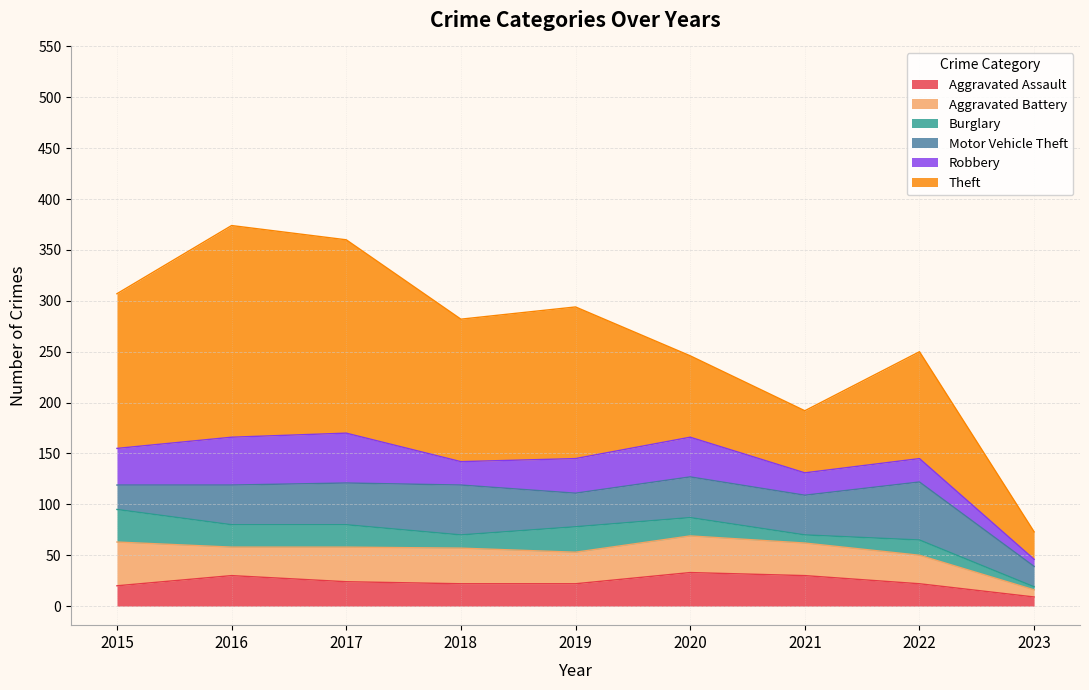

What is the sum of the Robbery values at 2022 and 2016?

70